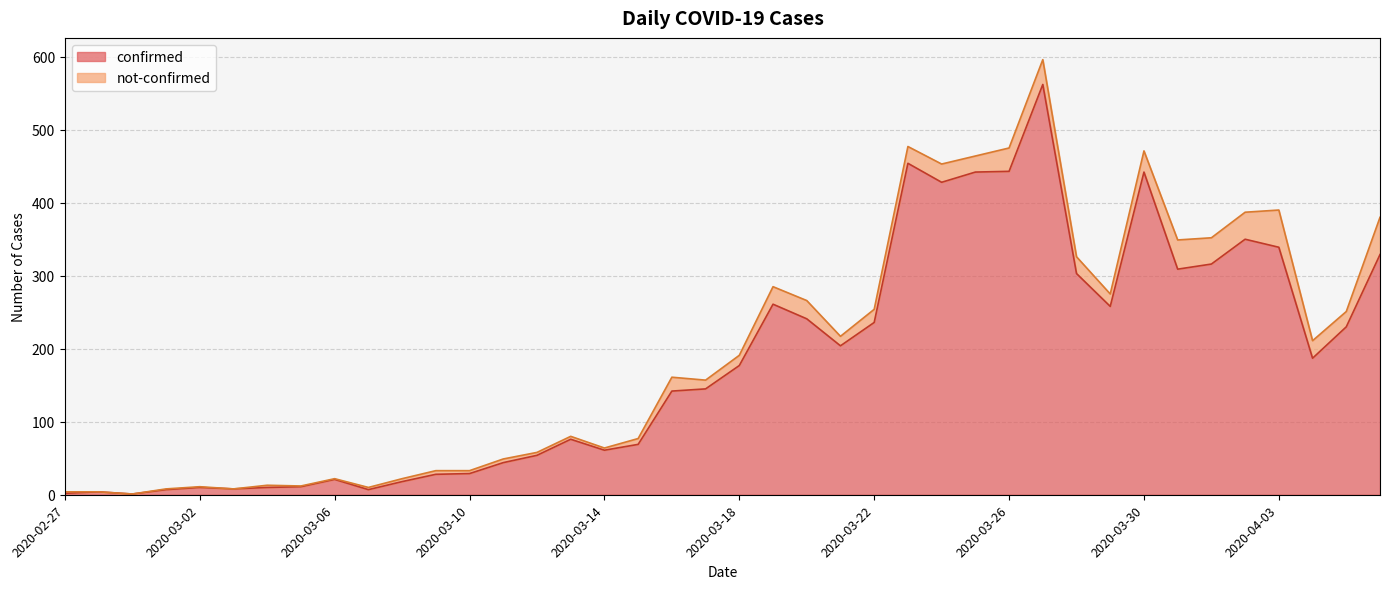

True or false: the data shows 76 at 2020-03-11.

False